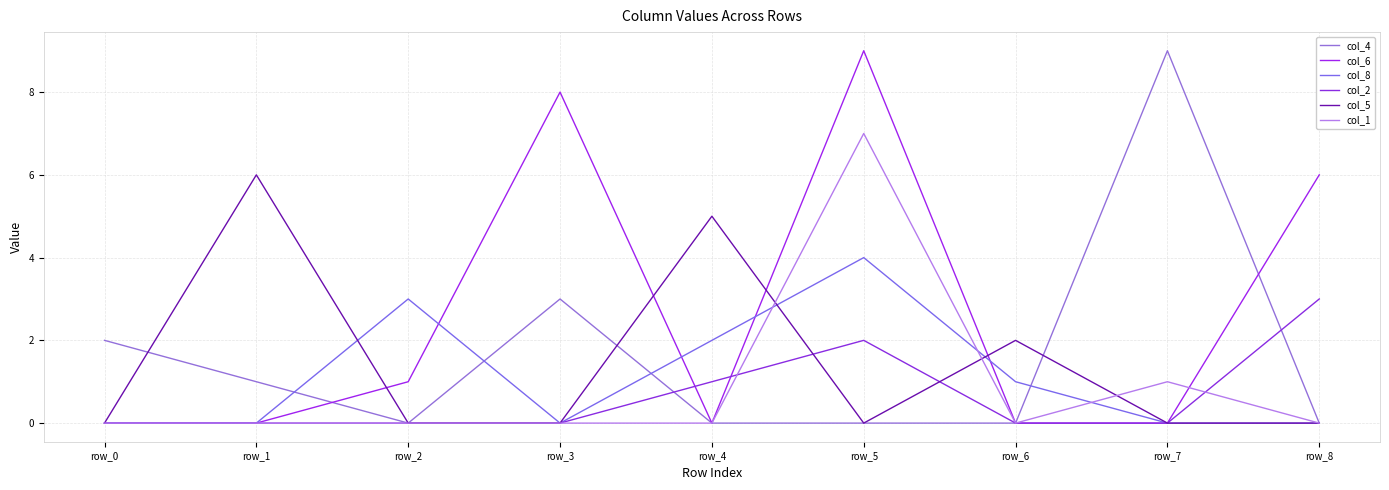

How many lines are shown in the chart?

6